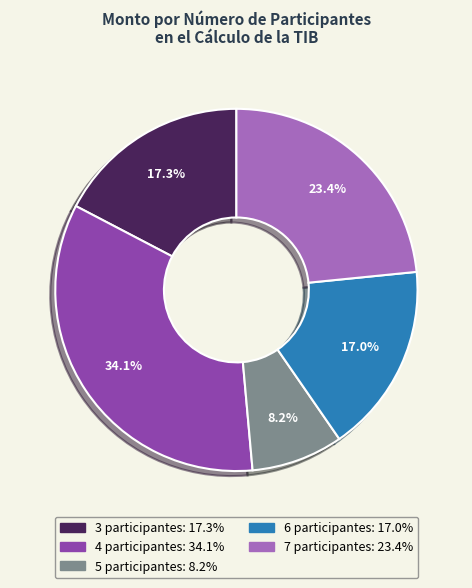

Is there any slice that represents more than half of the pie?

No